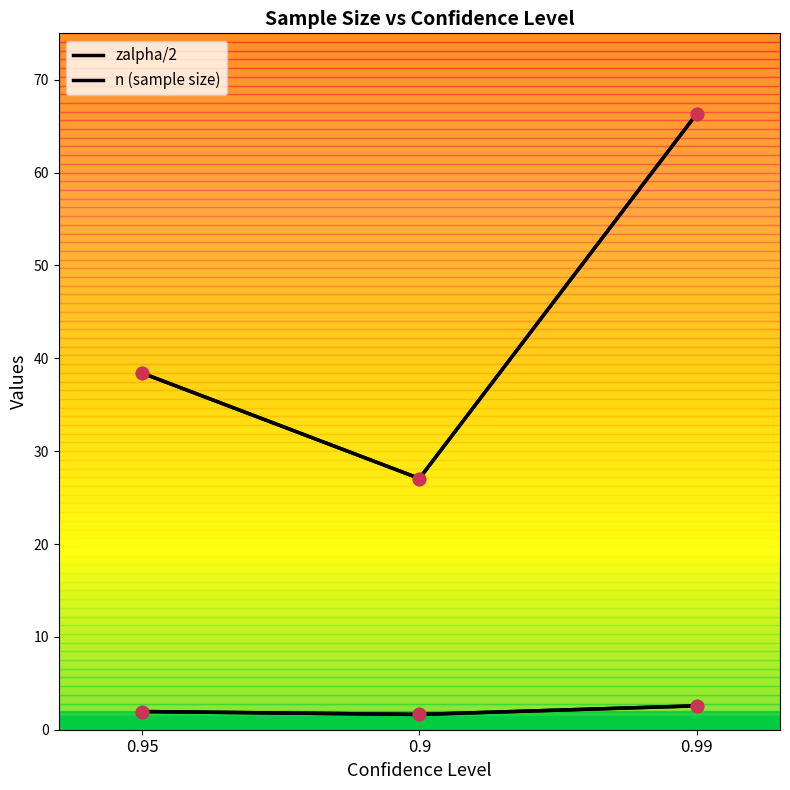

Is the value of zalpha/2 at 0.9 greater than the value of n (sample size) at 0.9?

No